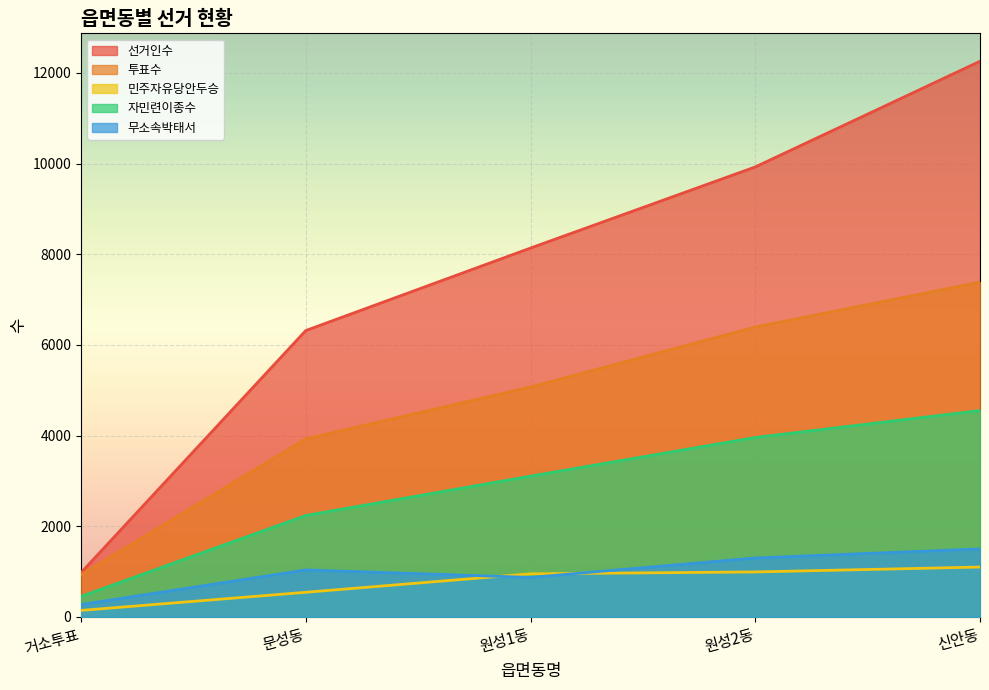

Where does the 무소속박태서 series first go above 1035?

원성2동